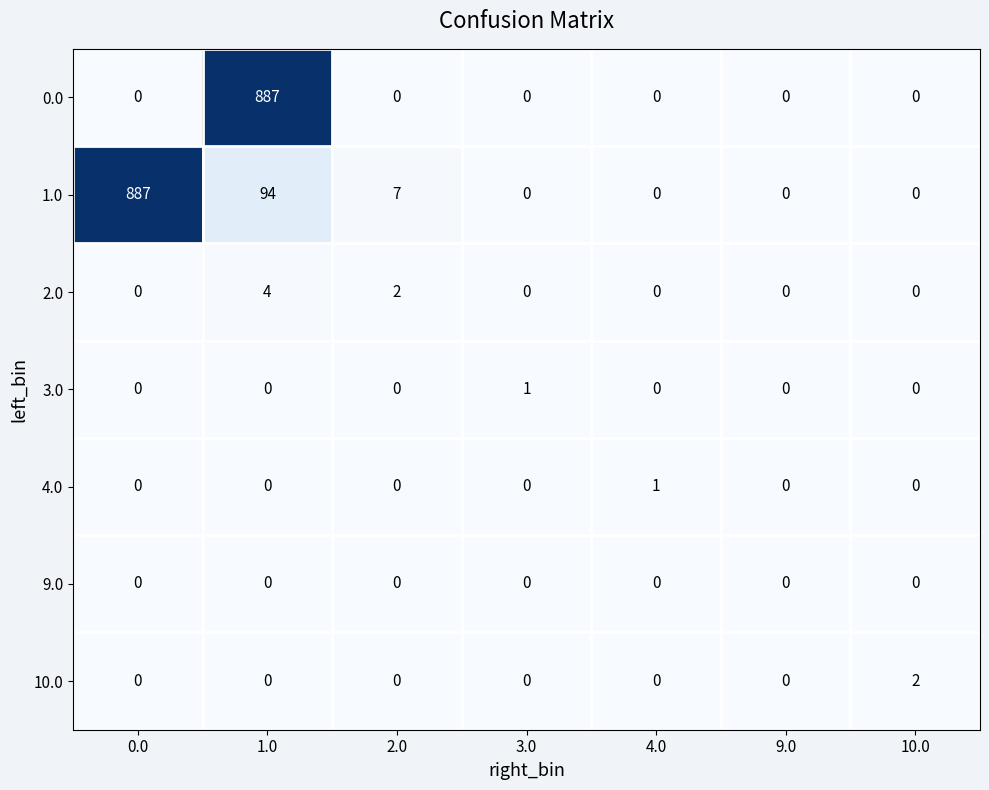

Between 0.0 and 4.0, which series saw the biggest shift?

1.0